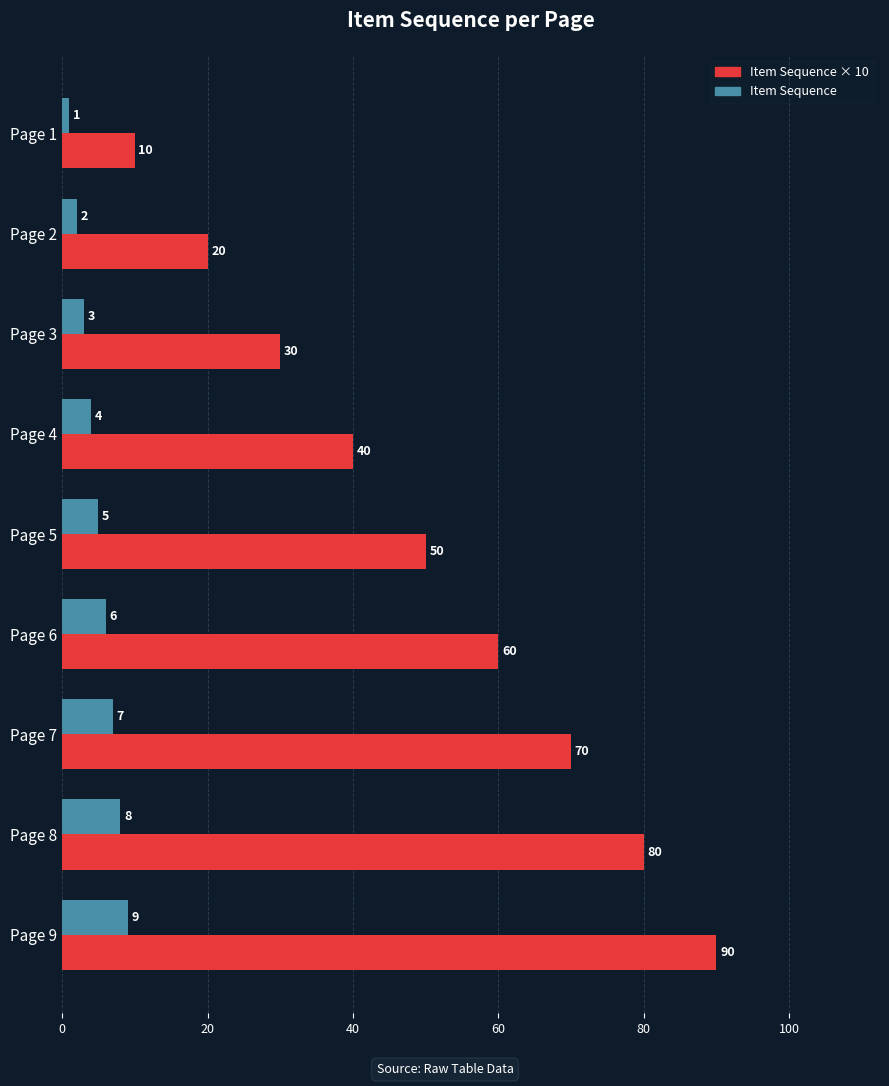

The value of Item Sequence × 10 at Page 6 is 24. True or false?

False